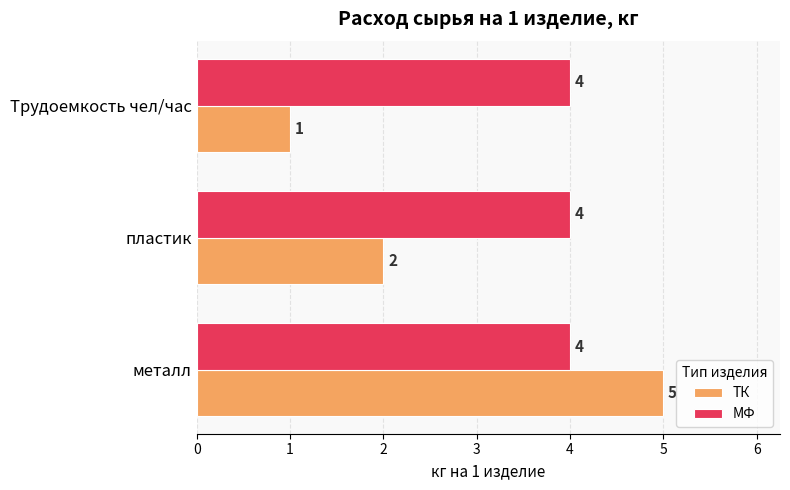

Which series changed the most between металл and Трудоемкость чел/час?

ТК